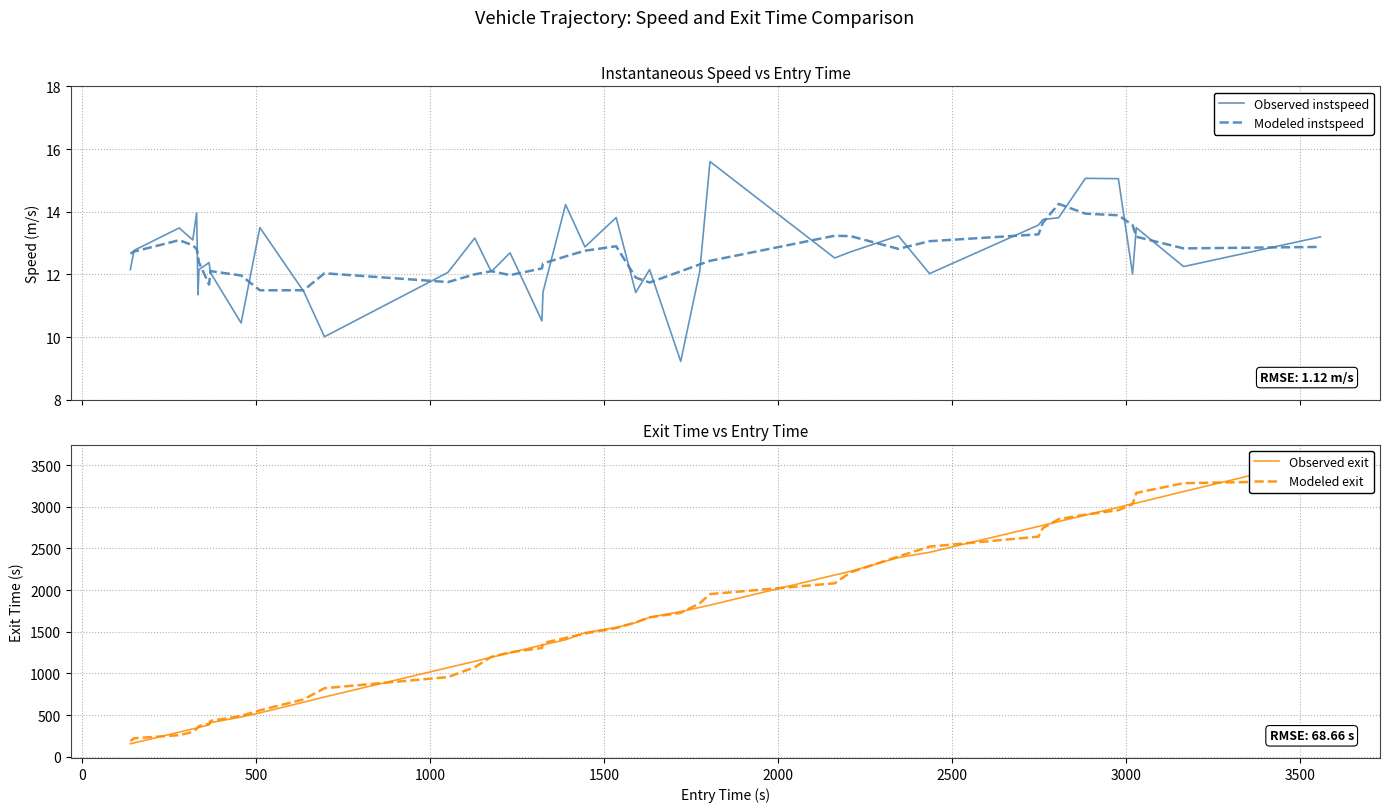

What is the value of the Modeled instspeed point at the 36th from the left?

13.9